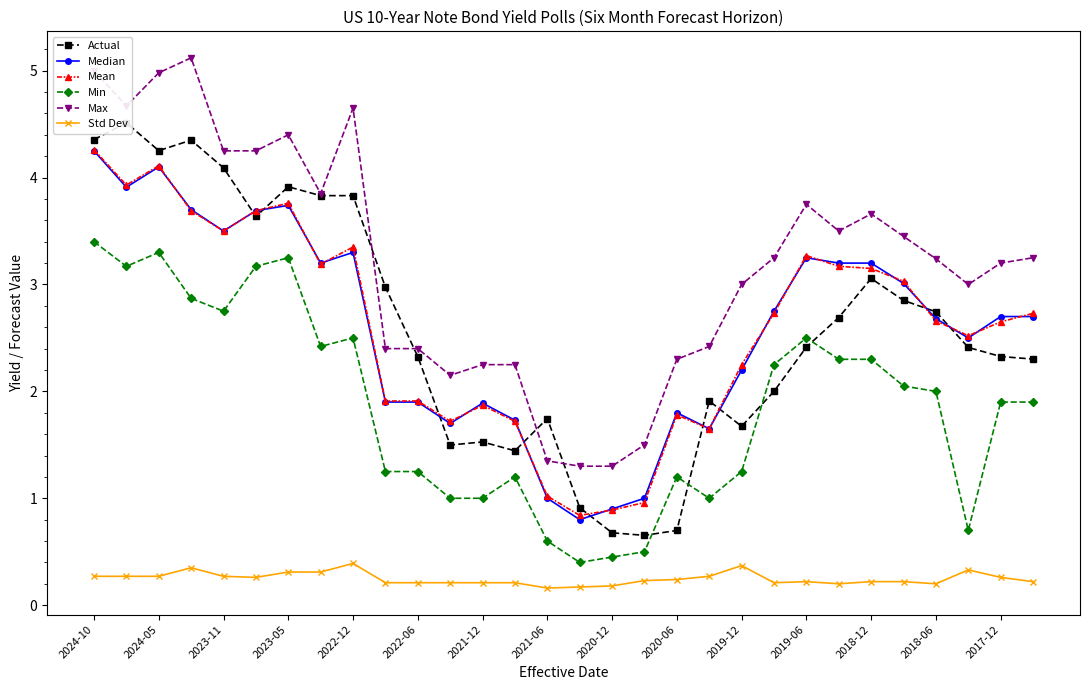

True or false: Median and Std Dev intersect in this chart.

False